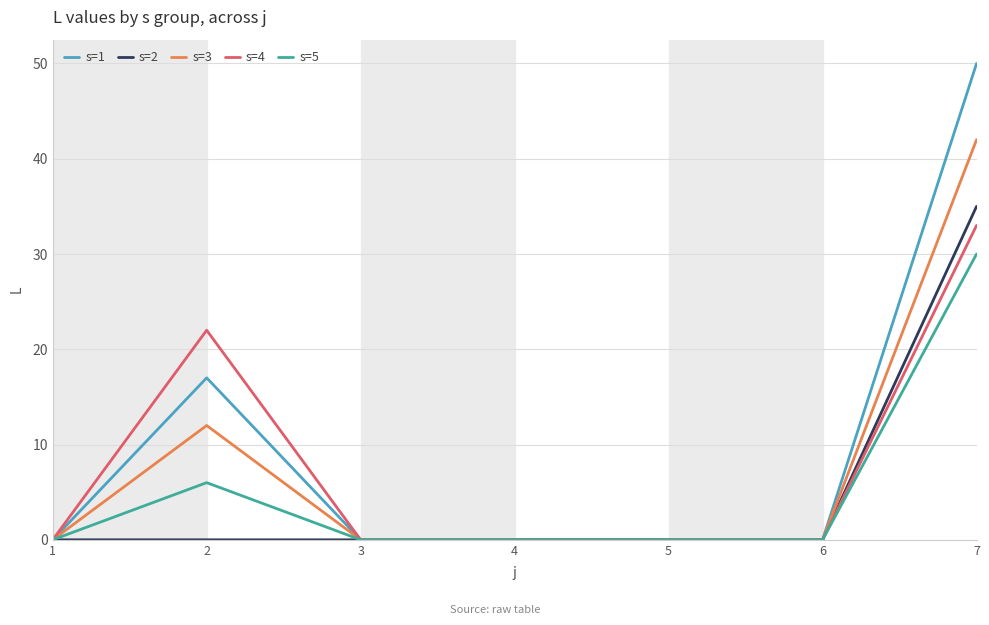

Which series has the widest spread of values?

s=1